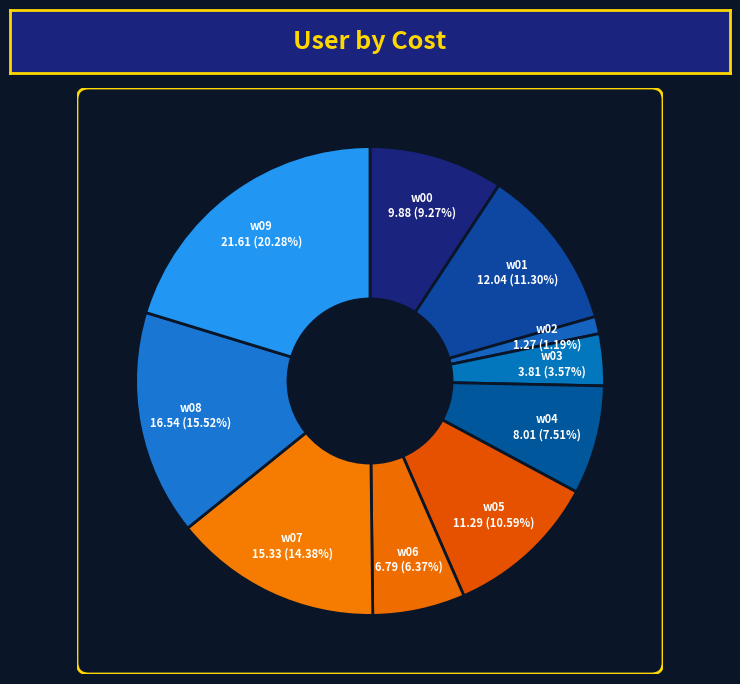

Does w00 represent more than half of the total?

No